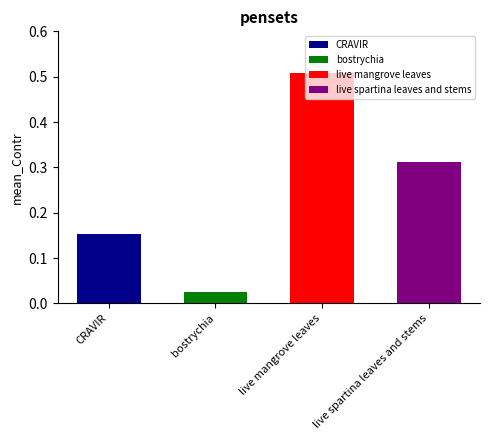

What is the maximum value shown in the chart?

0.5